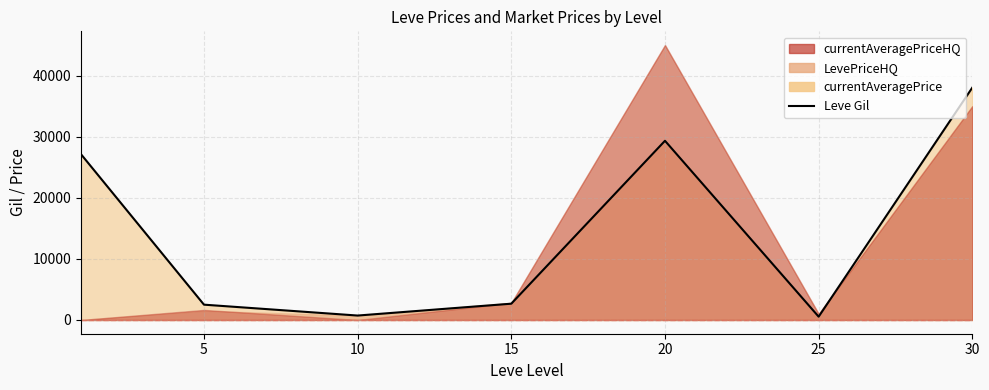

What is the difference between the maximum and minimum values?

37495